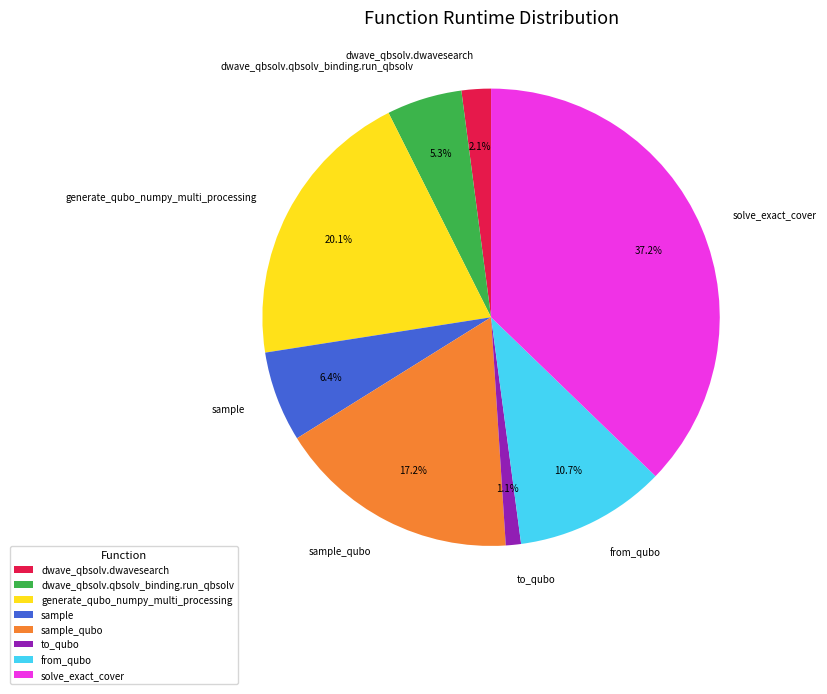

To the nearest percent, what percentage of the pie is dwave_qbsolv.dwavesearch?

2%